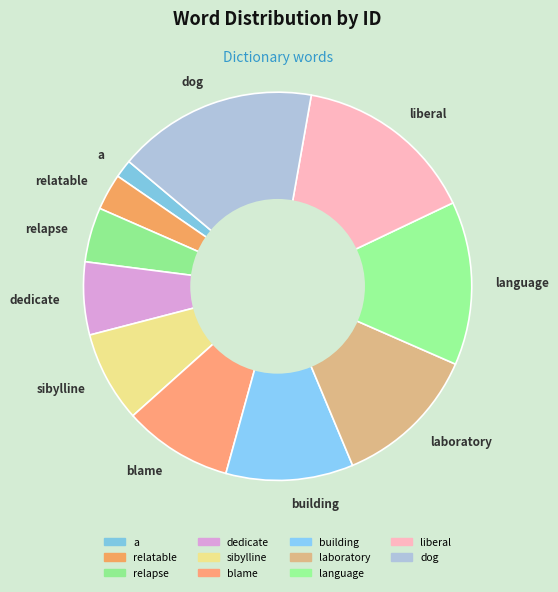

The language slice represents 14% of the pie. True or false?

True